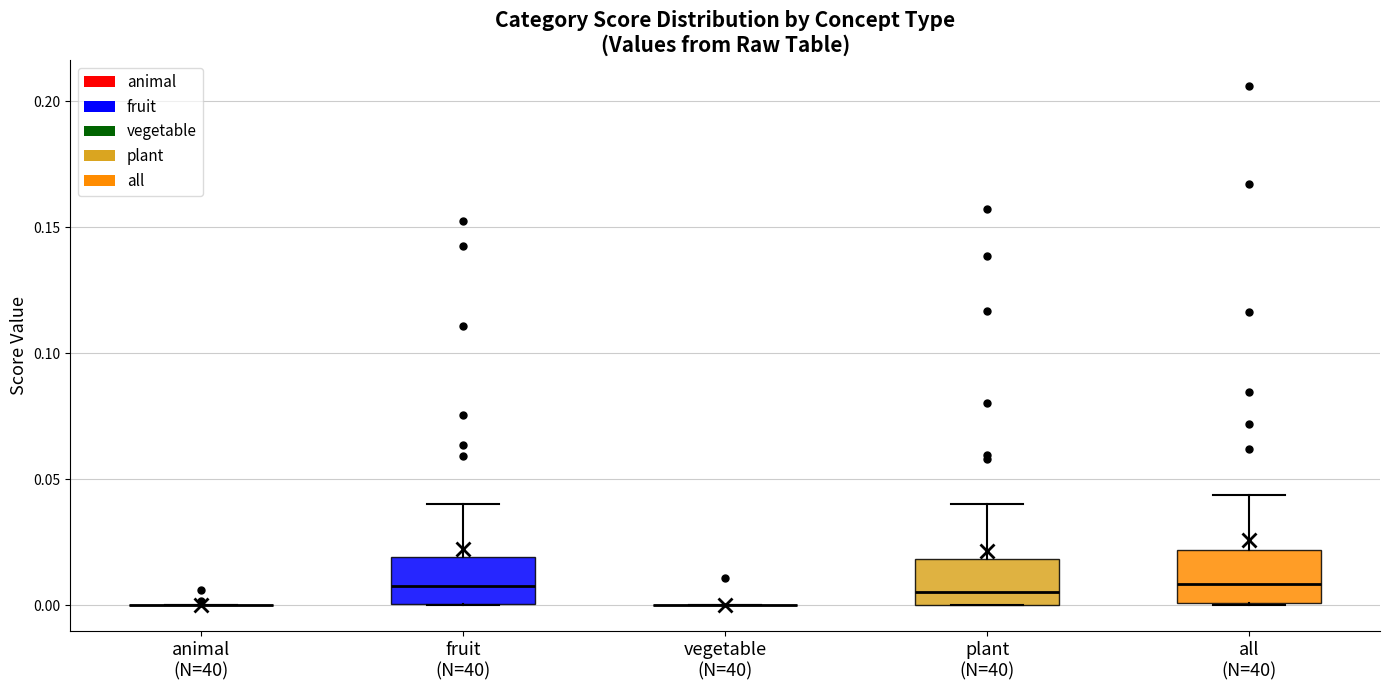

Reading left to right, transcribe this box plot: for each box, give where its median line is, the range the box spans, and where its two whiskers end, as read against the y-axis. The values are not printed on the chart, so give them approximately, as read against the axis.

animal (N=40): box collapsed to a line at 0.000, whiskers 0.000 to 0.000
fruit (N=40): median 0.010, box 0.000 to 0.020, whiskers 0.000 to 0.040
vegetable (N=40): box collapsed to a line at 0.000, whiskers 0.000 to 0.000
plant (N=40): median 0.005, box 0.000 to 0.020, whiskers 0.000 to 0.040
all (N=40): median 0.010, box 0.000 to 0.020, whiskers 0.000 to 0.045